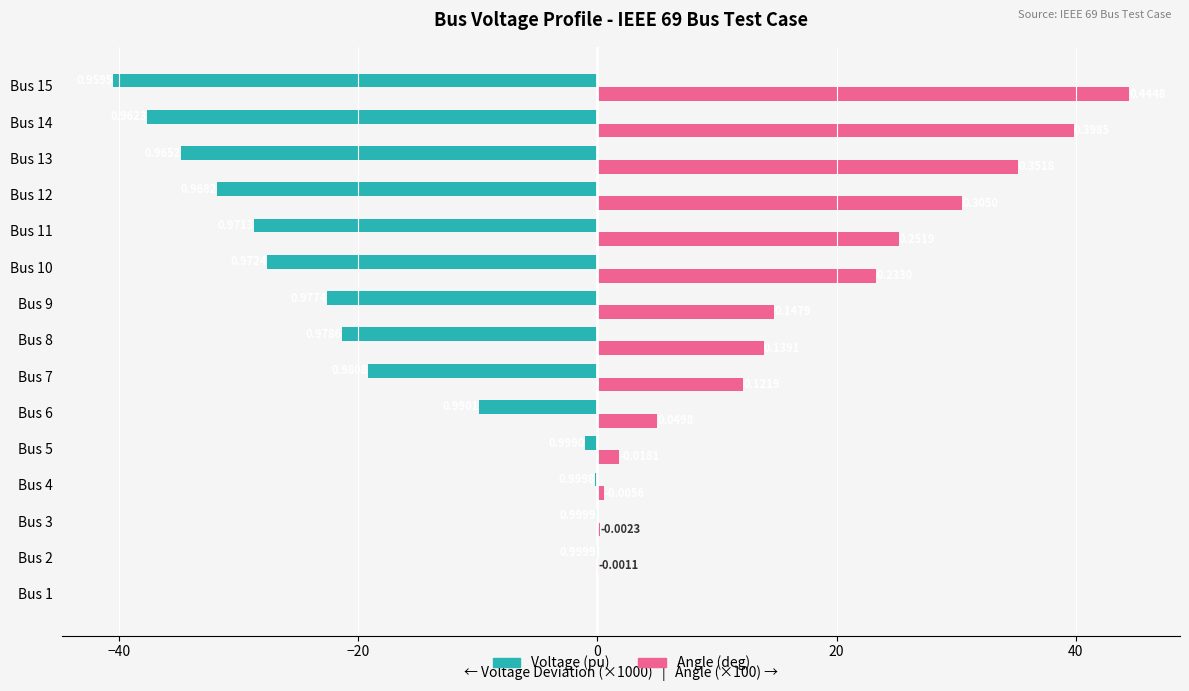

What are all the series names shown in the legend?

Voltage (pu), Angle (deg)